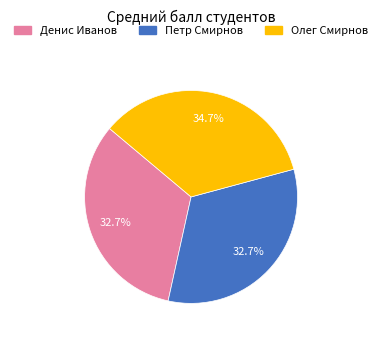

Is Петр Смирнов the majority of the pie?

No